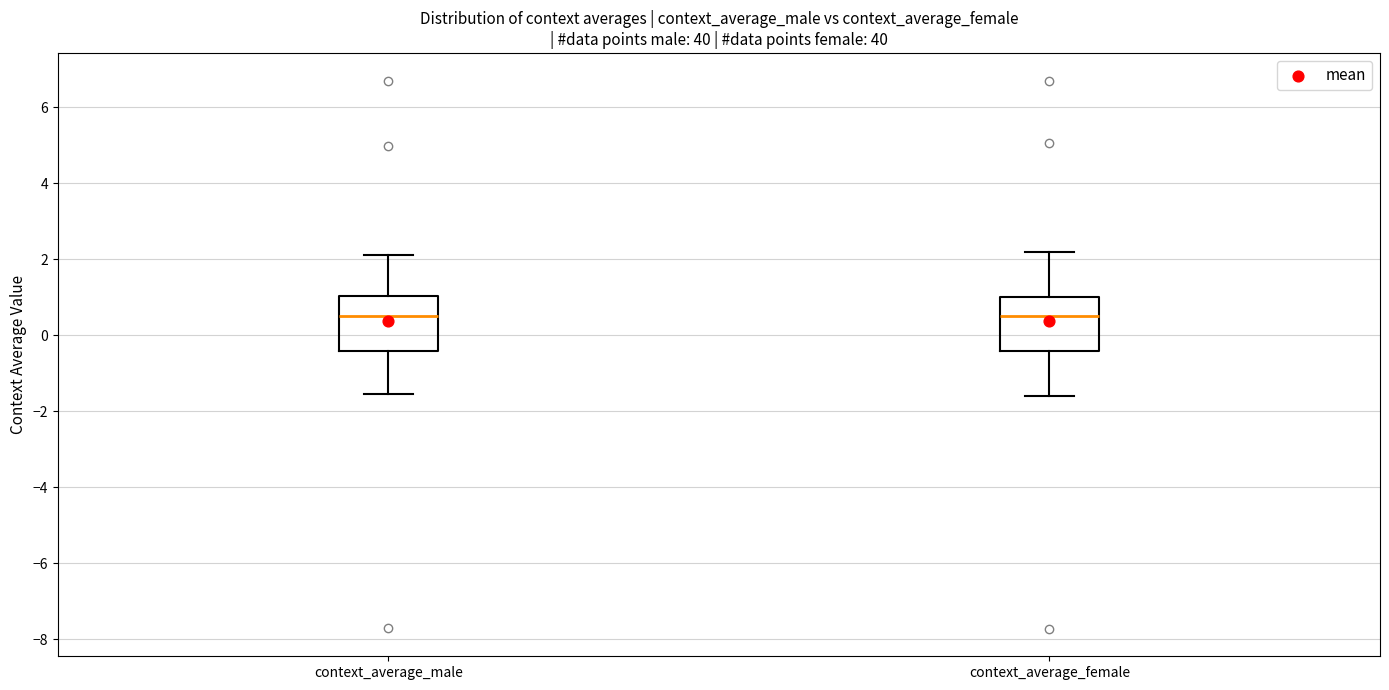

Reading left to right, transcribe this box plot: for each box, give where its median line is, the range the box spans, and where its two whiskers end, as read against the y-axis. The values are not printed on the chart, so give them approximately, as read against the axis.

context_average_male: median 0.4, box -0.4 to 1.0, whiskers -1.6 to 2.2
context_average_female: median 0.6, box -0.4 to 1.0, whiskers -1.6 to 2.2